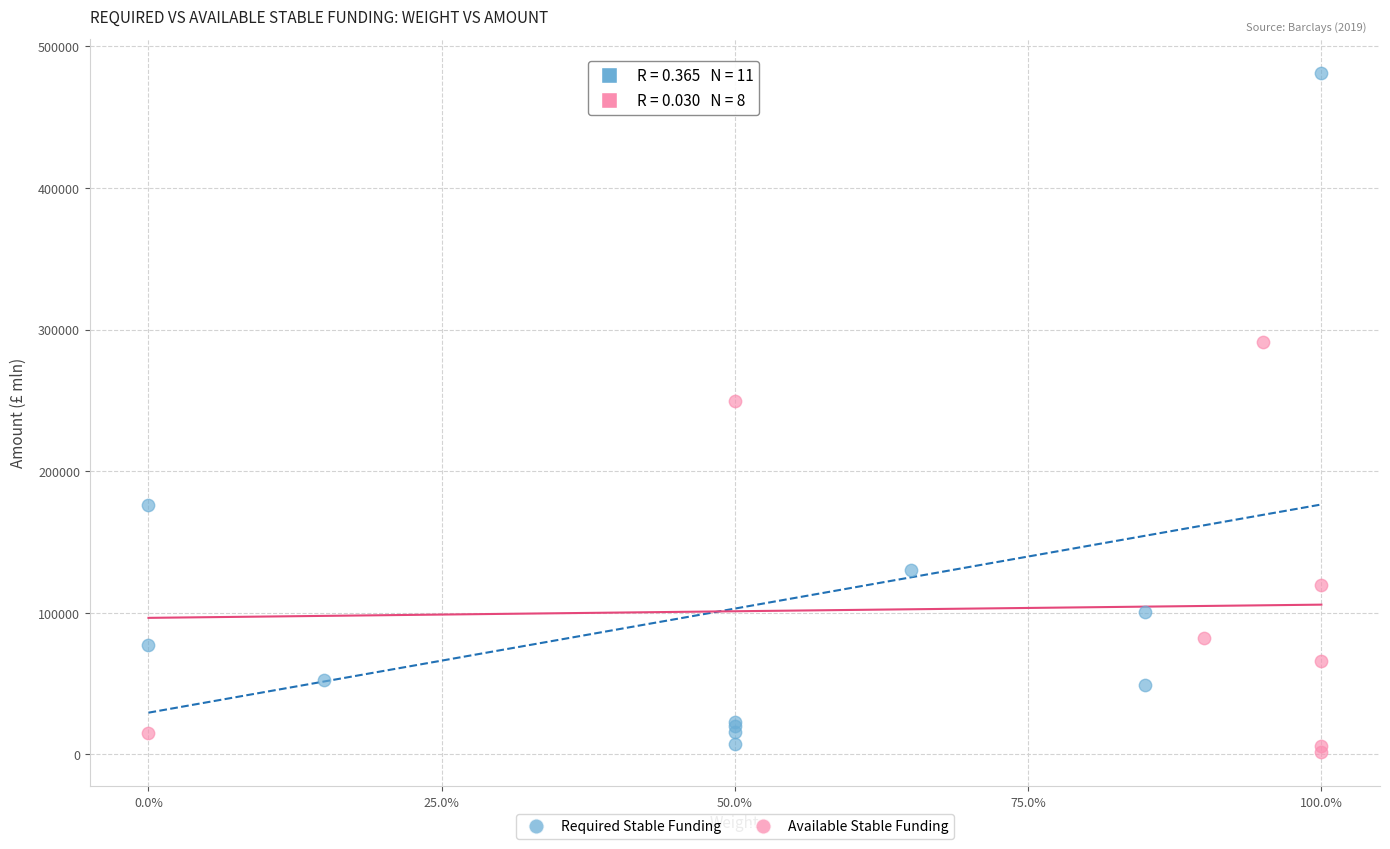

Which series has the largest Y range (max minus min)?

Required Stable Funding